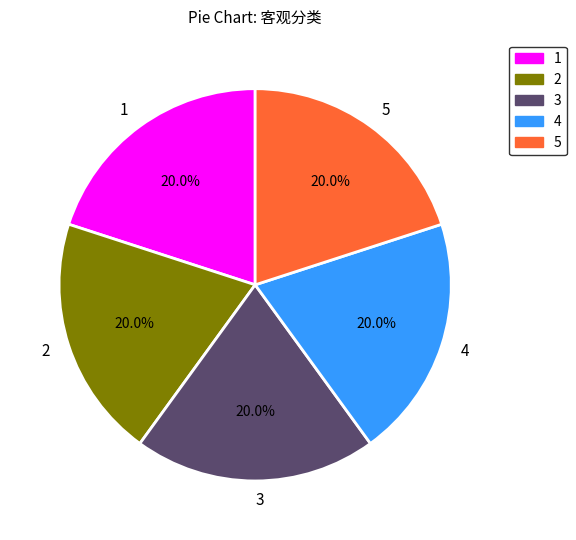

What is the ratio of the value at 4 to the value at 1?

1.0